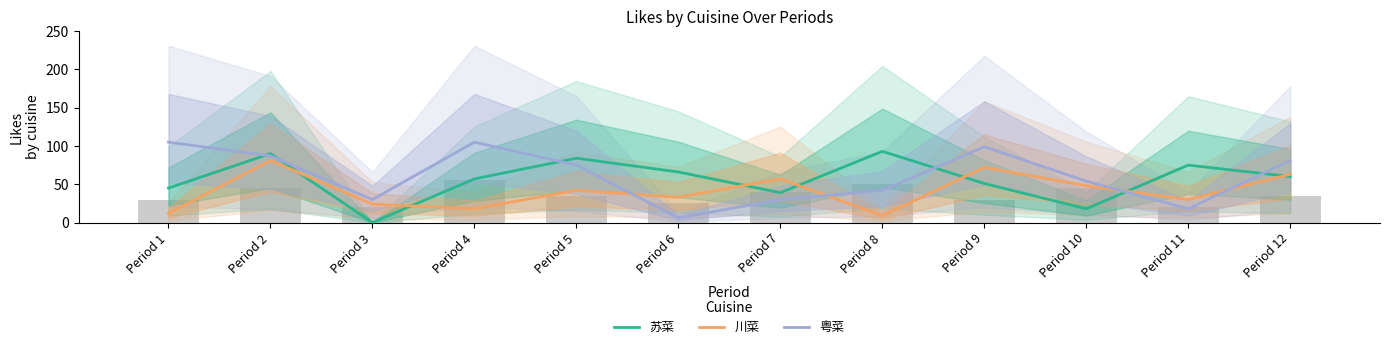

Is it true that 苏菜 equals 7 at Period 10?

False